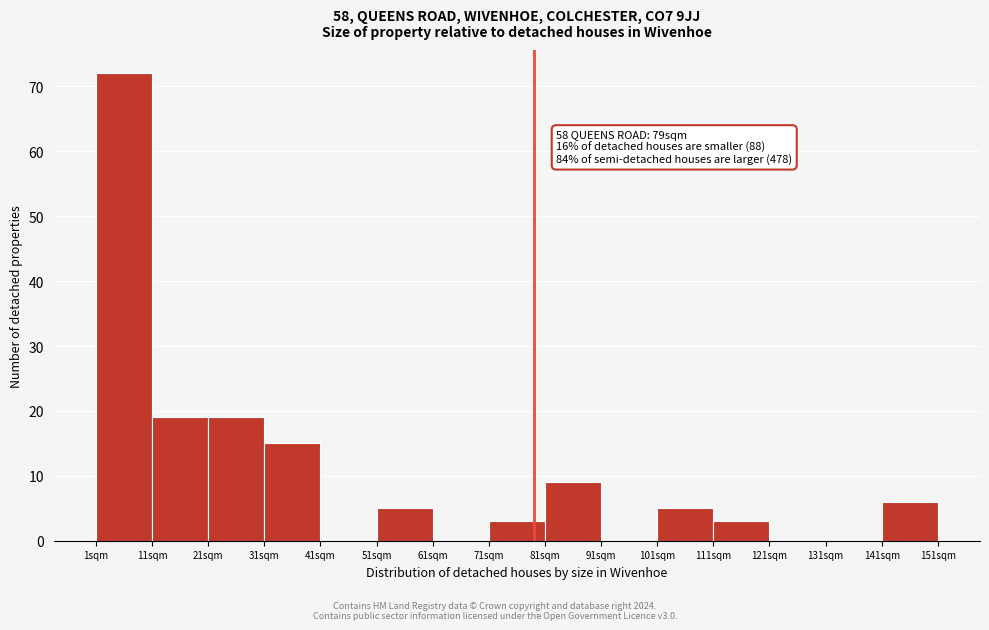

Over which range of the x-axis is the bar tallest?

1 to 11